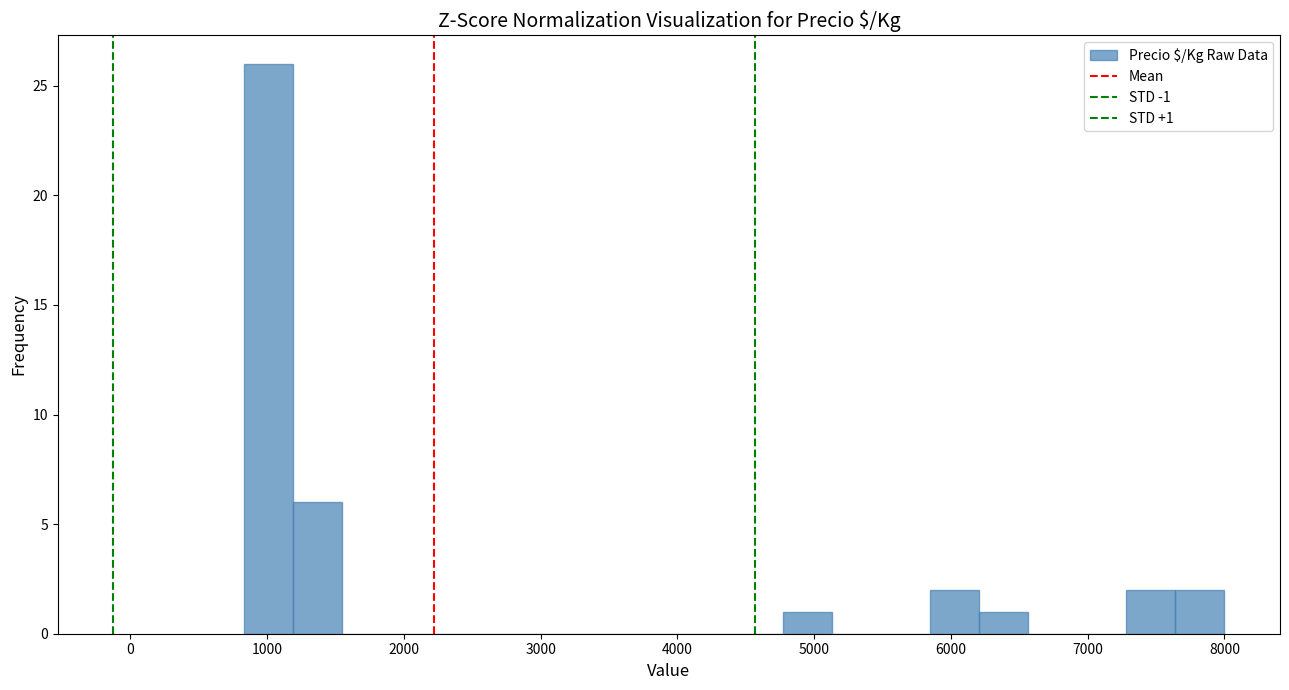

Read against the x-axis, roughly where is the centre of the tallest bar?

1000